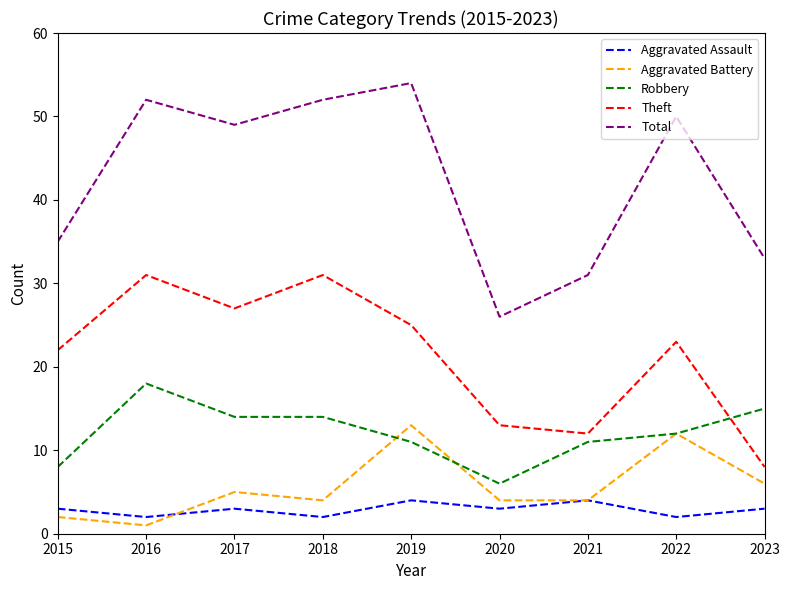

List the series in order of their peak value, lowest first.

Aggravated Assault, Aggravated Battery, Robbery, Theft, Total